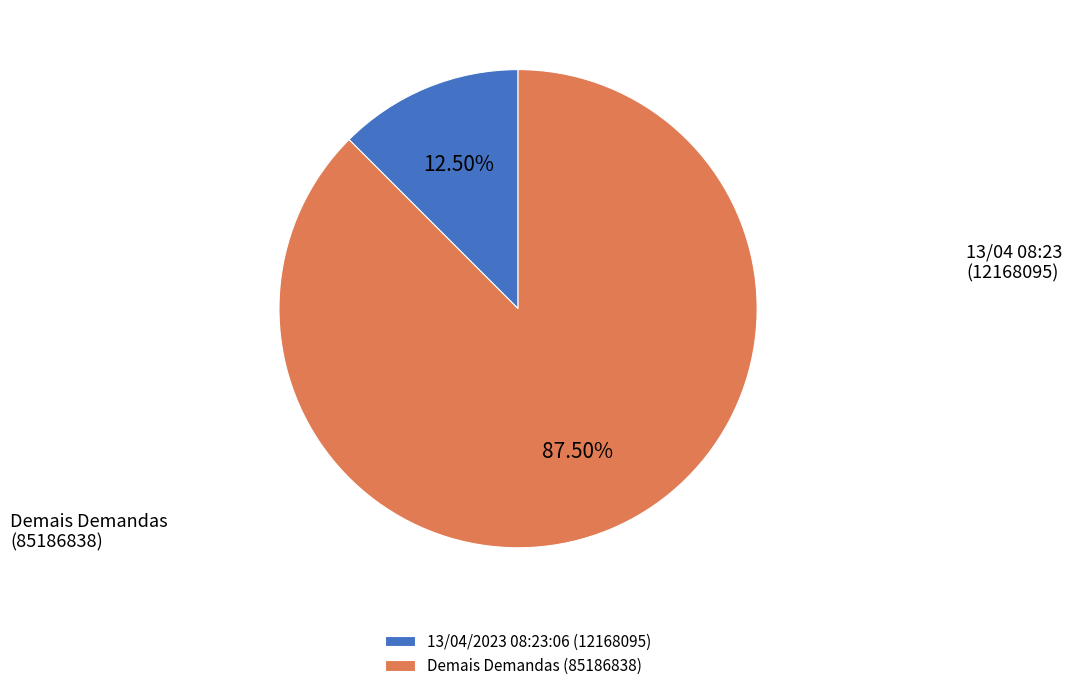

Which category accounts for the majority?

Demais Demandas (85186838)